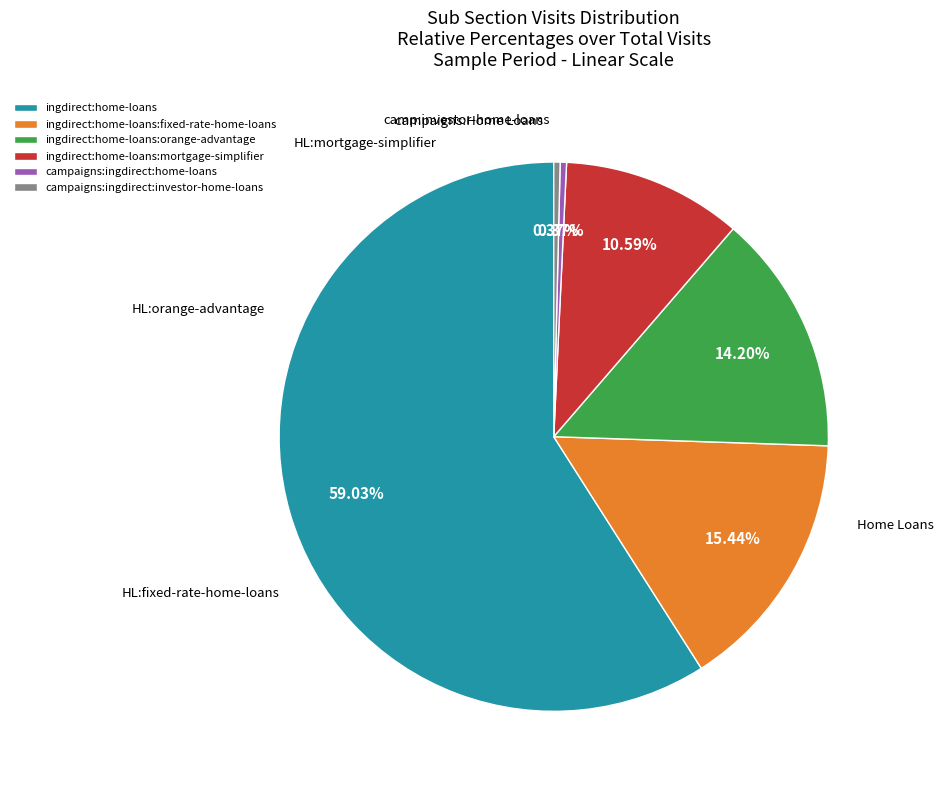

True or false: ingdirect:home-loans:fixed-rate-home-loans accounts for 5% of the total.

False